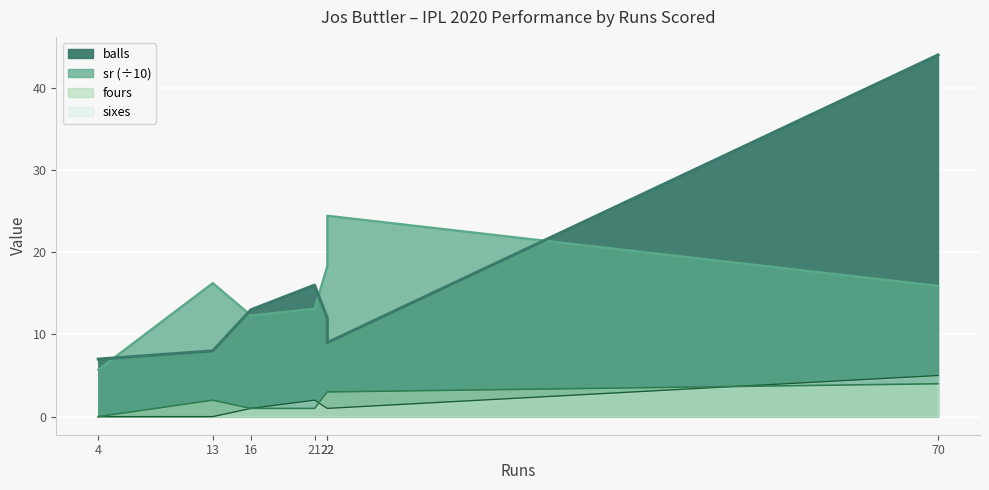

How many values in the balls series exceed 12?

3